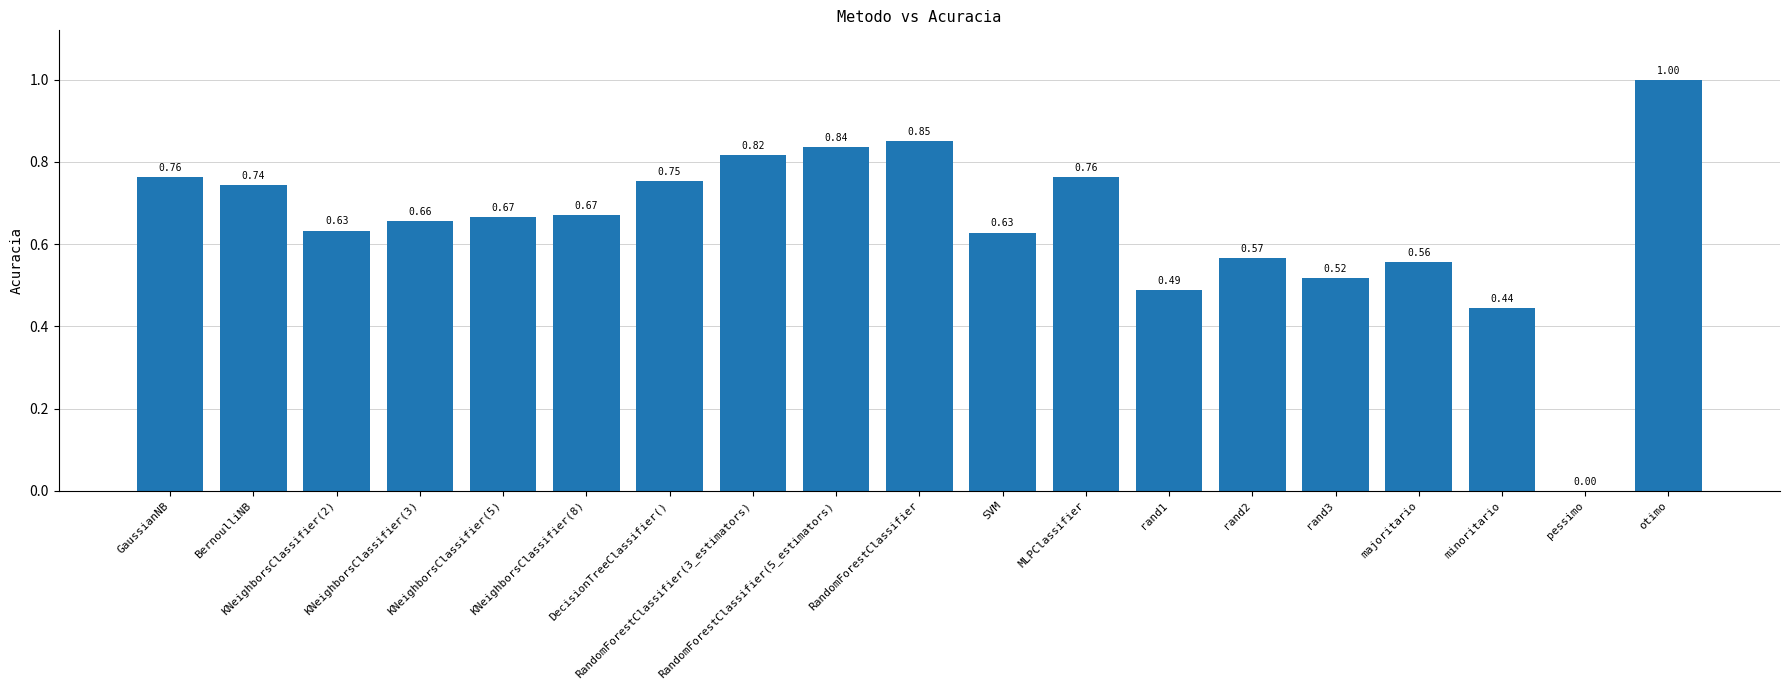

The value at KNeighborsClassifier(2) is 0.9. True or false?

False